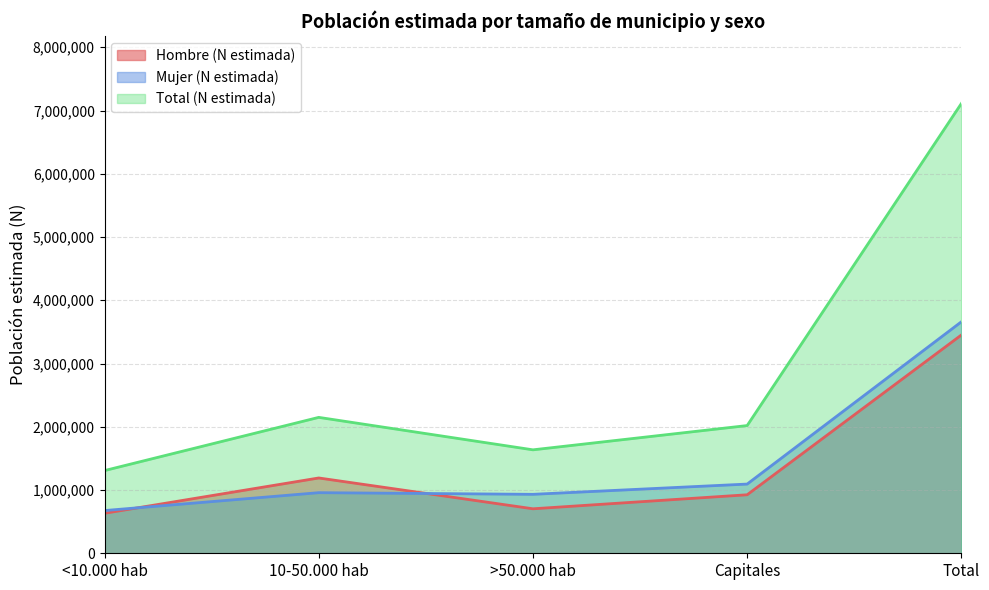

Reading left to right, extract all data points from this chart.

Hombre (N estimada): <10.000 hab=632269	10-50.000 hab=1190654	>50.000 hab=703360	Capitales=925033	Total=3451317
Mujer (N estimada): <10.000 hab=675370	10-50.000 hab=958106	>50.000 hab=932210	Capitales=1094229	Total=3659916
Total (N estimada): <10.000 hab=1307639	10-50.000 hab=2148760	>50.000 hab=1635571	Capitales=2019262	Total=7111232